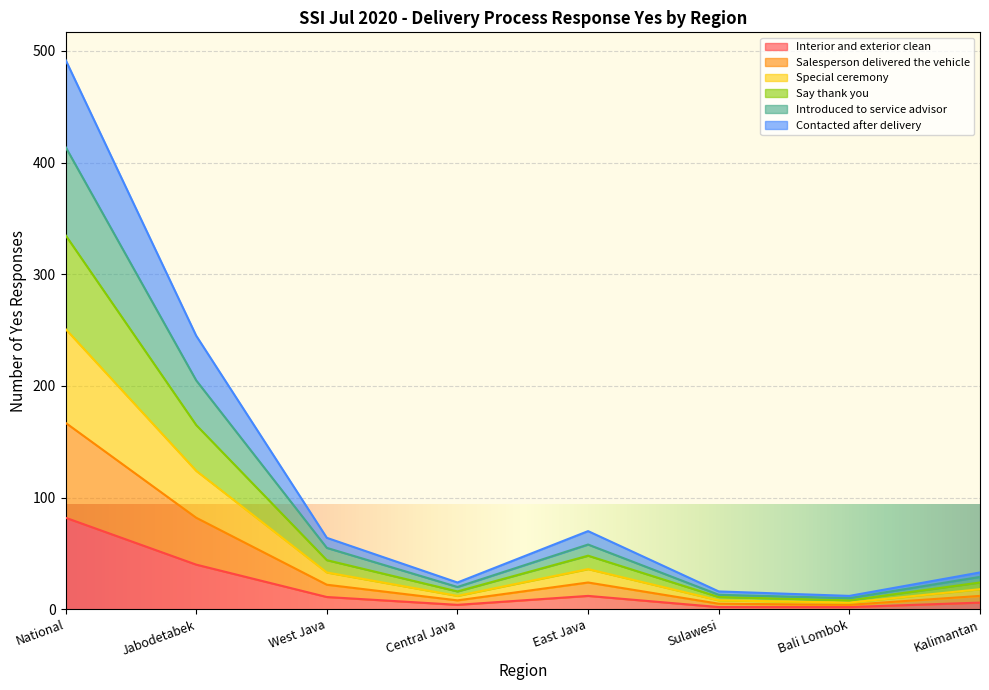

What is the sum of the Interior and exterior clean values at Jabodetabek and East Java?

52